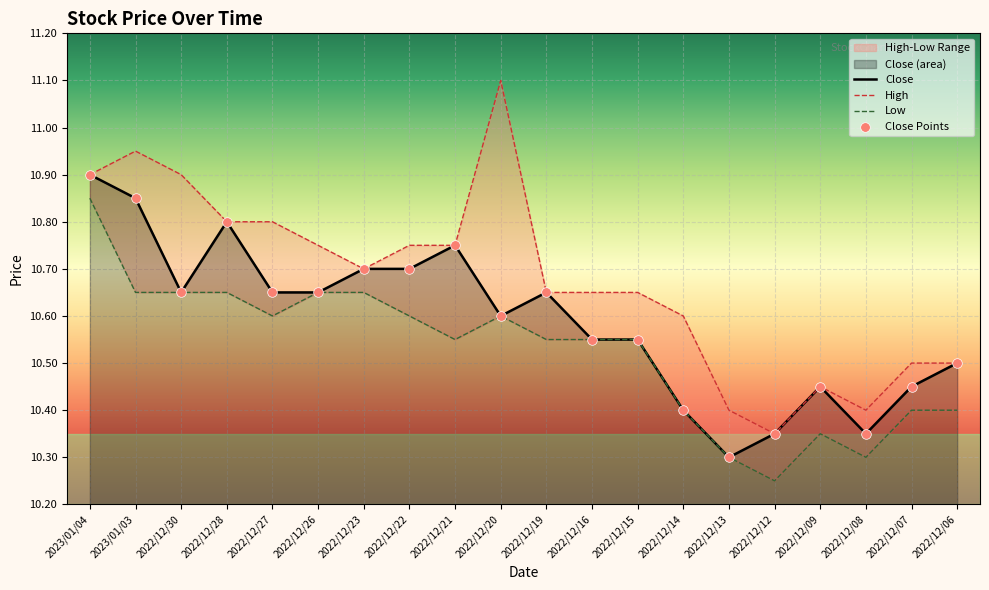

Which series has the widest spread of Y values?

High